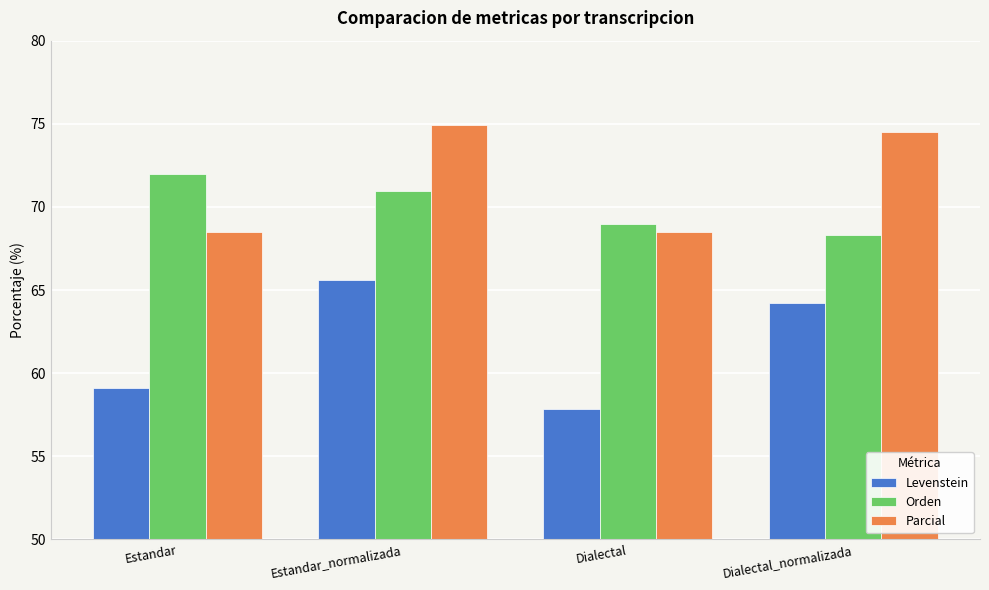

Which series has the widest spread of values?

Levenstein